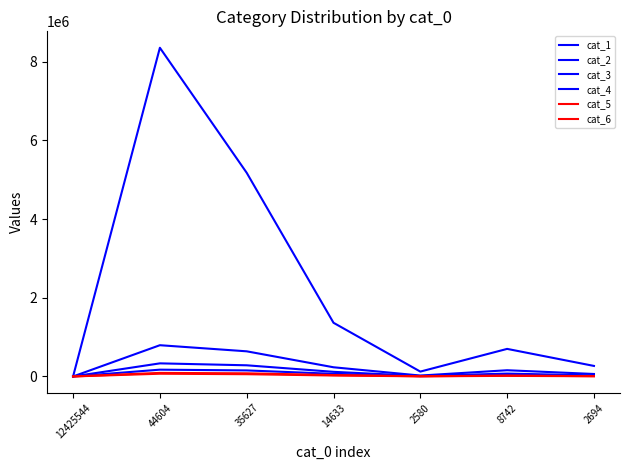

How many lines are shown in the chart?

6